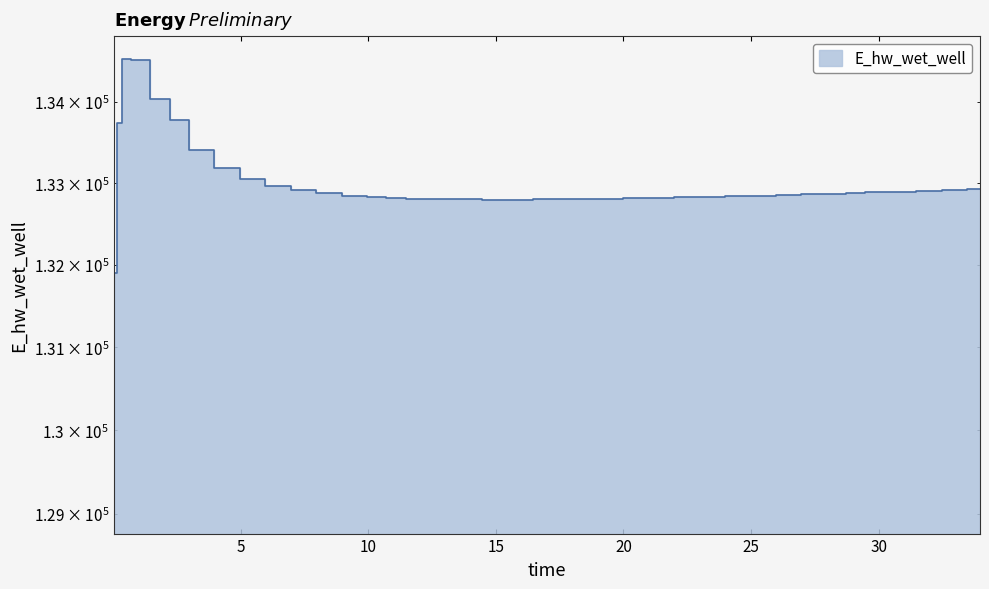

True or false: the data has more than 1 interior local peaks.

False